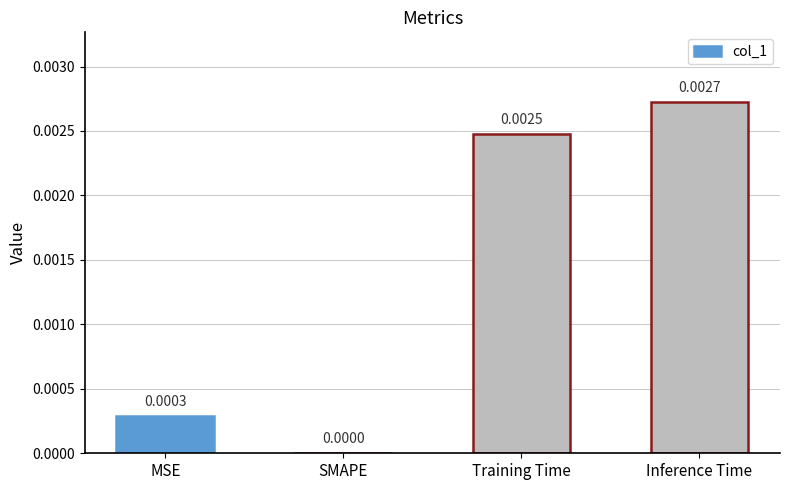

Where is the data nearest to the value 0?

SMAPE